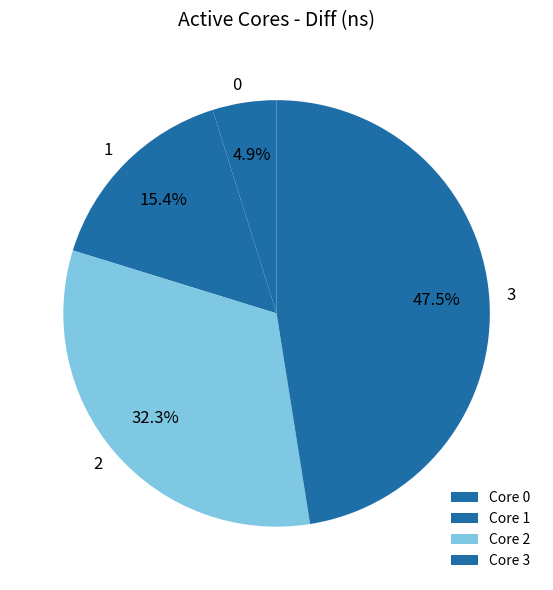

How many segments does this pie chart have?

4